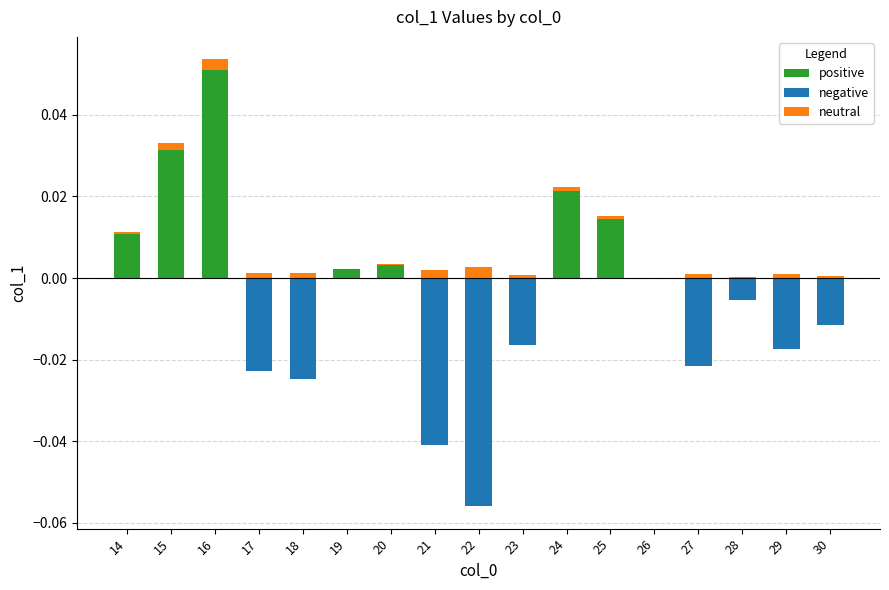

Rank the categories by negative value from highest to lowest.

14, 15, 16, 19, 20, 24, 25, 26, 28, 30, 23, 29, 27, 17, 18, 21, 22